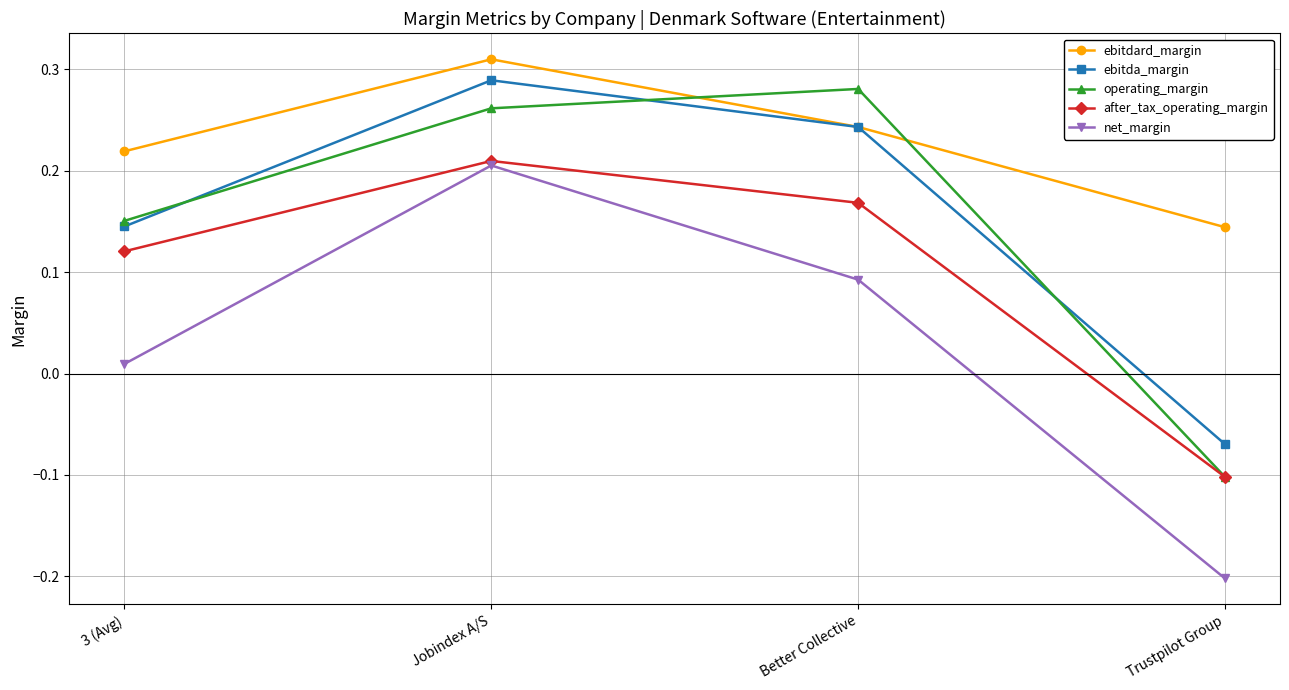

The ebitdard_margin series shows 0.2 at Better Collective. True or false?

True